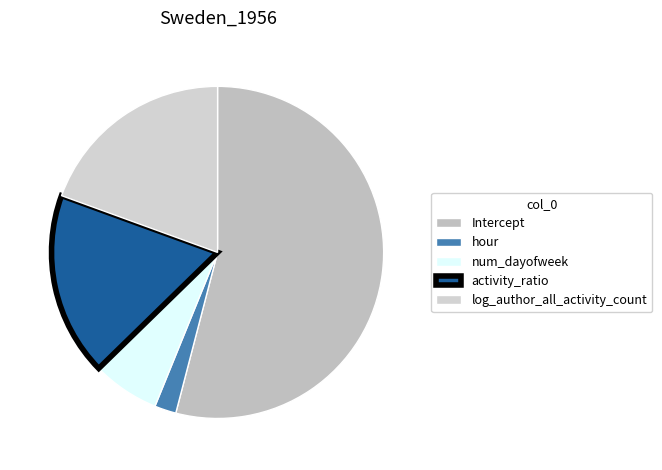

How many slices are in this pie chart?

5